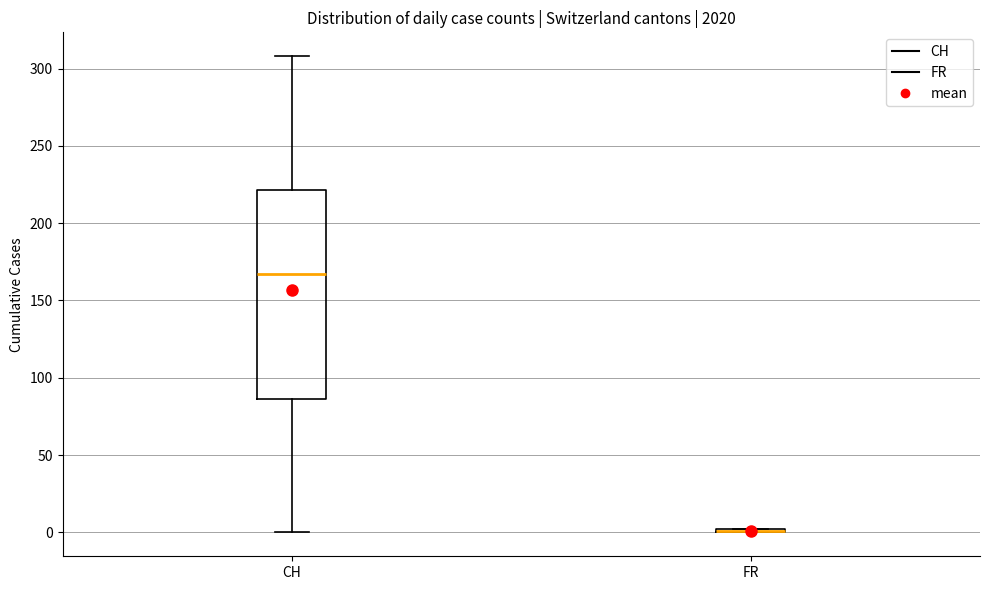

Reading left to right, read every box against the y-axis: the position of its median line, the range the box covers, and the ends of its whiskers. The values are not printed on the chart, so give them approximately, as read against the axis.

CH: median 165, box 85 to 220, whiskers 0 to 310
FR: box collapsed to a line at 0, whiskers 0 to 0